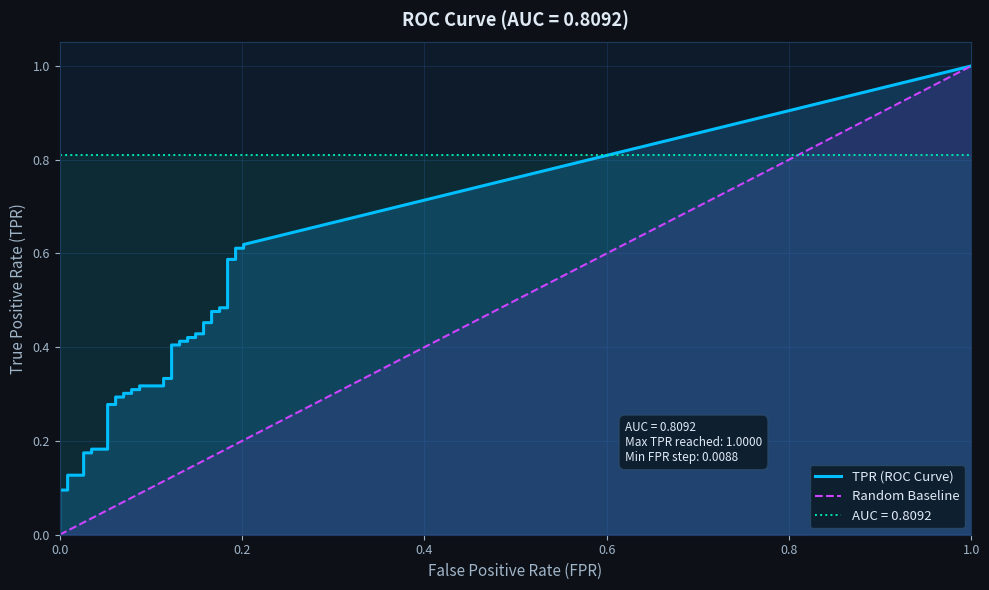

Is the value of fpr at 17 greater than the value of tpr at 10?

No